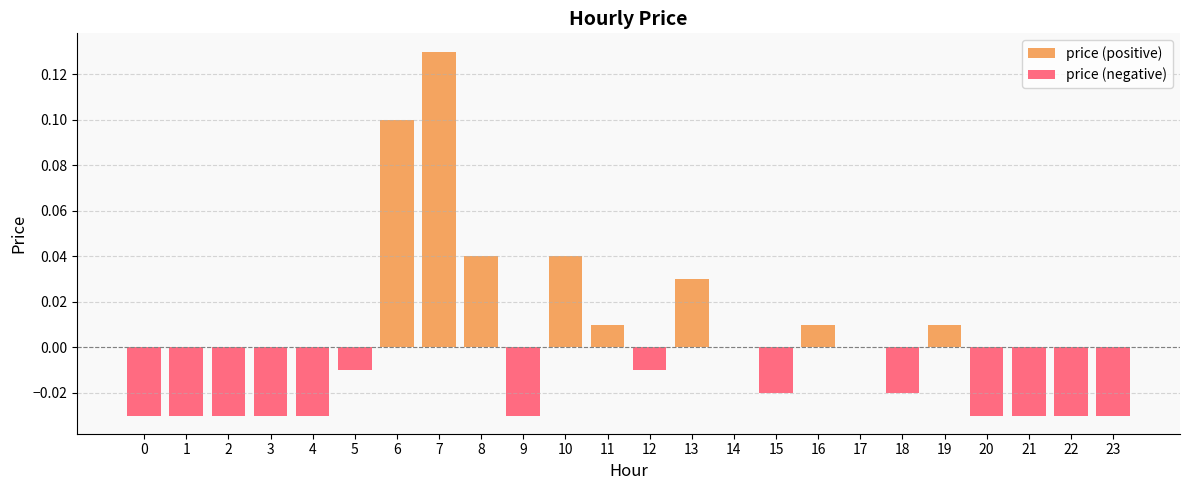

Rank the series by their maximum value, from lowest to highest.

price (negative), price (positive)